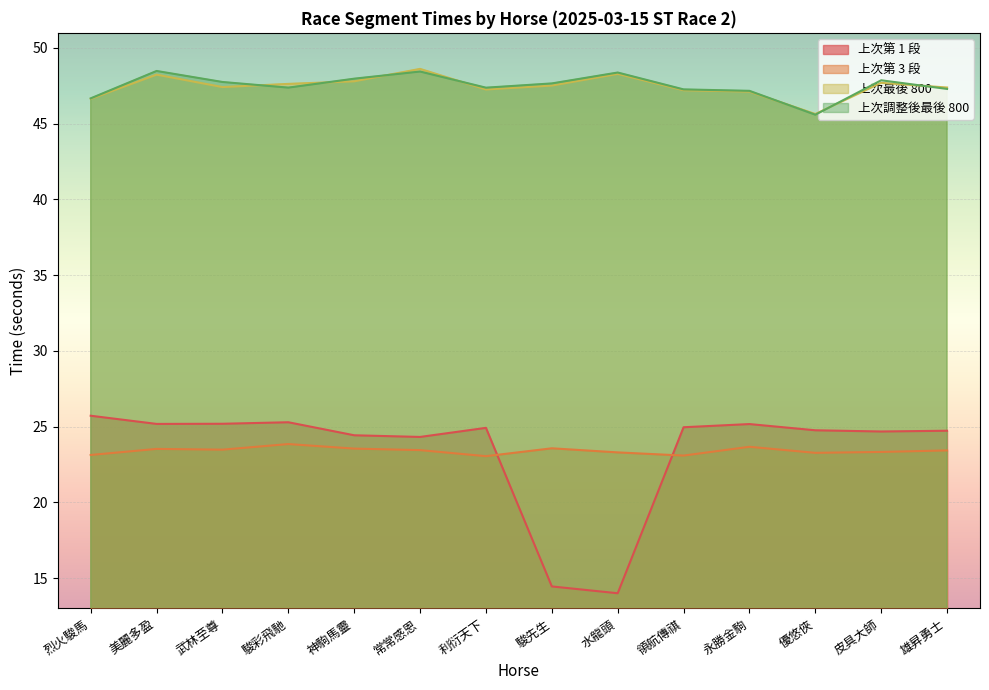

What is the difference between the maximum and minimum values in the 上次最後 800 series?

3.0